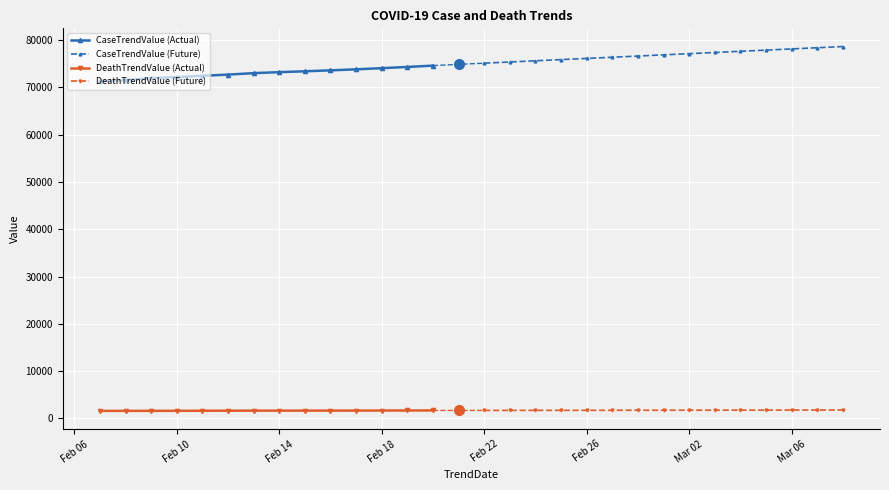

What is the difference between the highest and lowest values at 2021-02-22?

73426